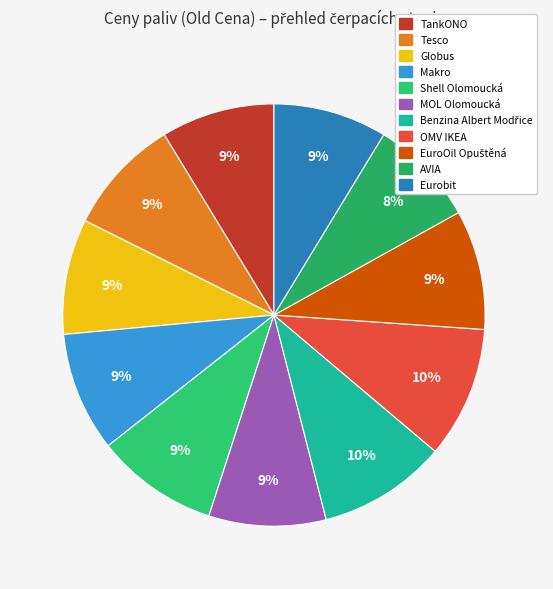

Which slice is the largest?

OMV IKEA